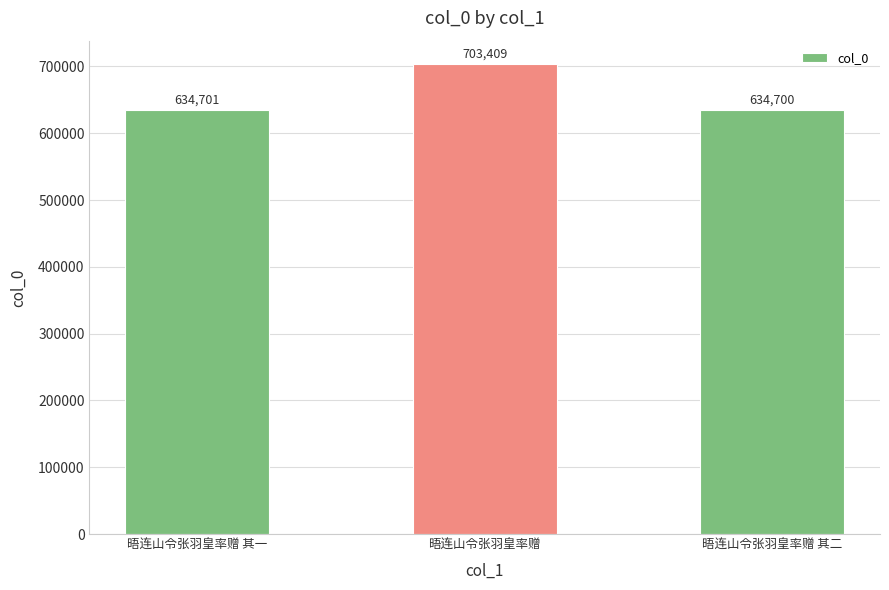

List the labels in order of value, largest first.

晤连山令张羽皇率赠, 晤连山令张羽皇率赠 其一, 晤连山令张羽皇率赠 其二